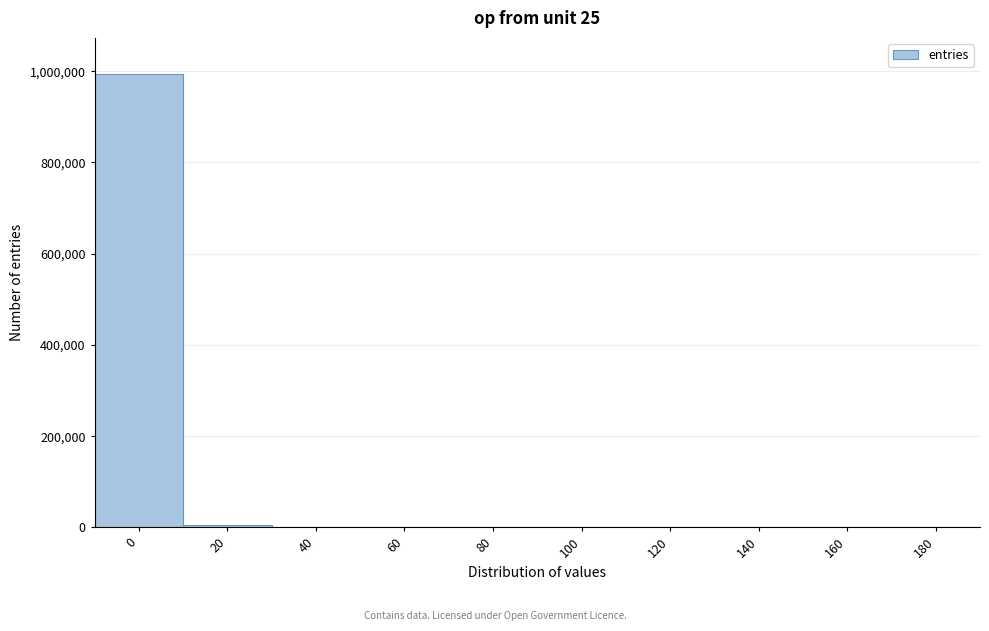

What is the sum of all values?

999999